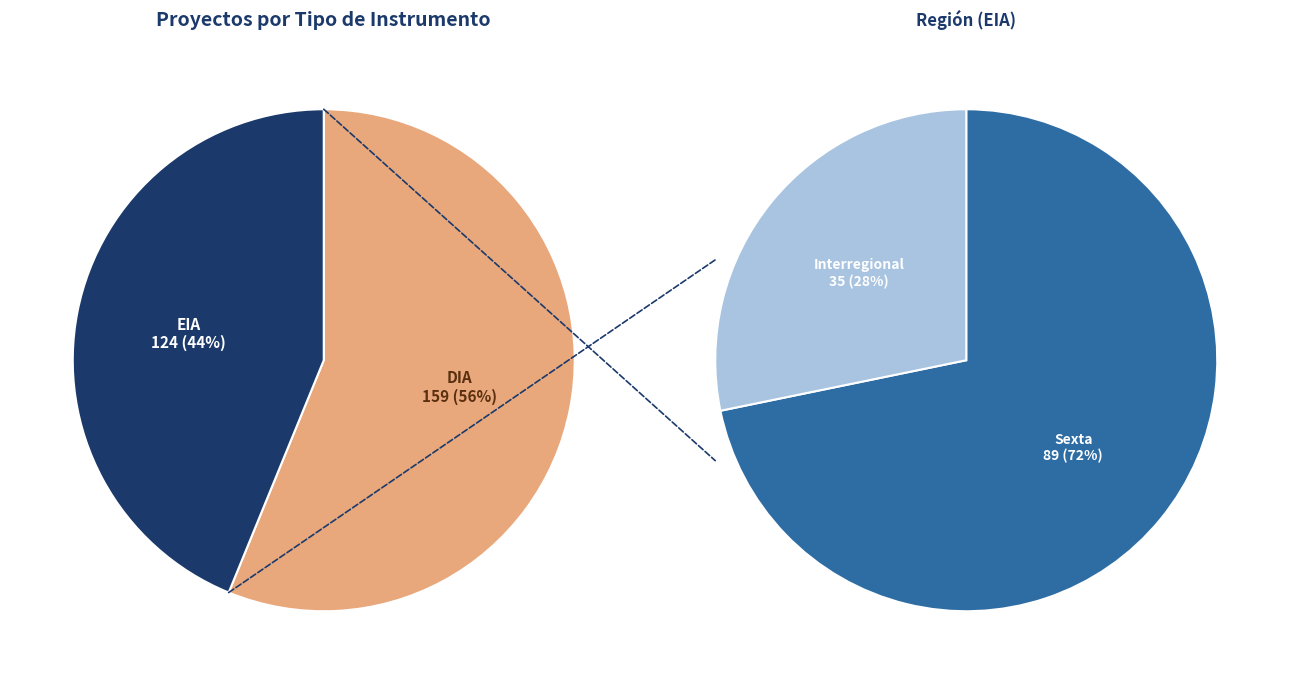

What is the largest slice in the pie chart?

DIA